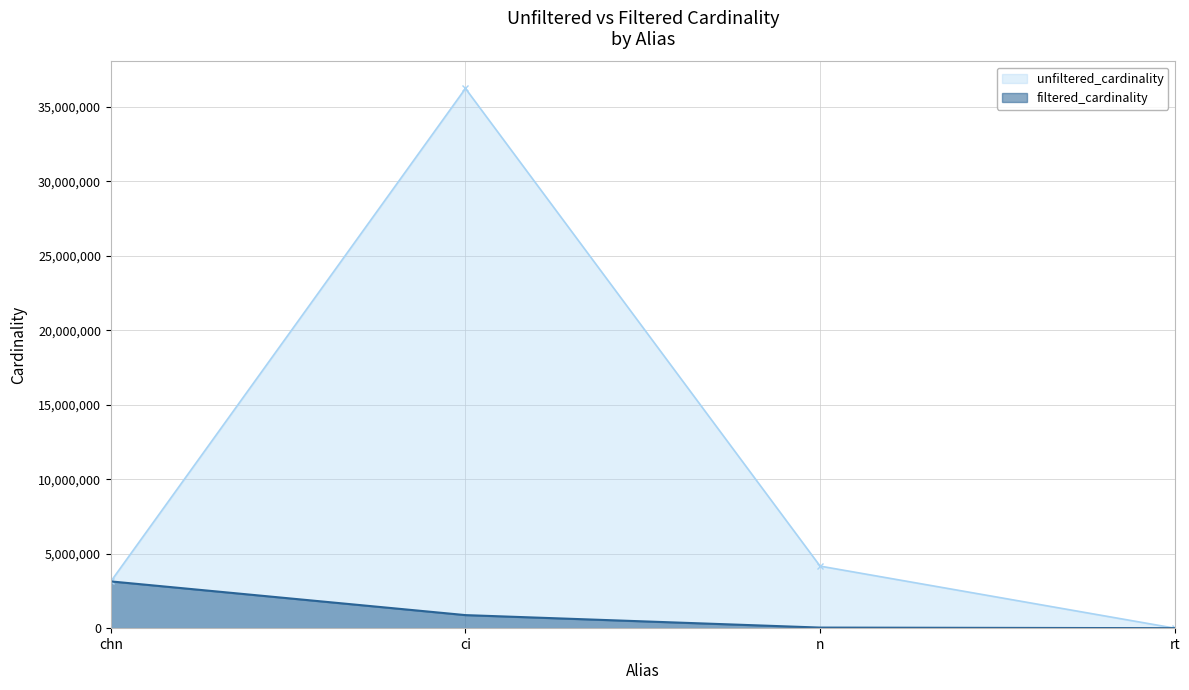

At which label does filtered_cardinality reach its peak?

chn